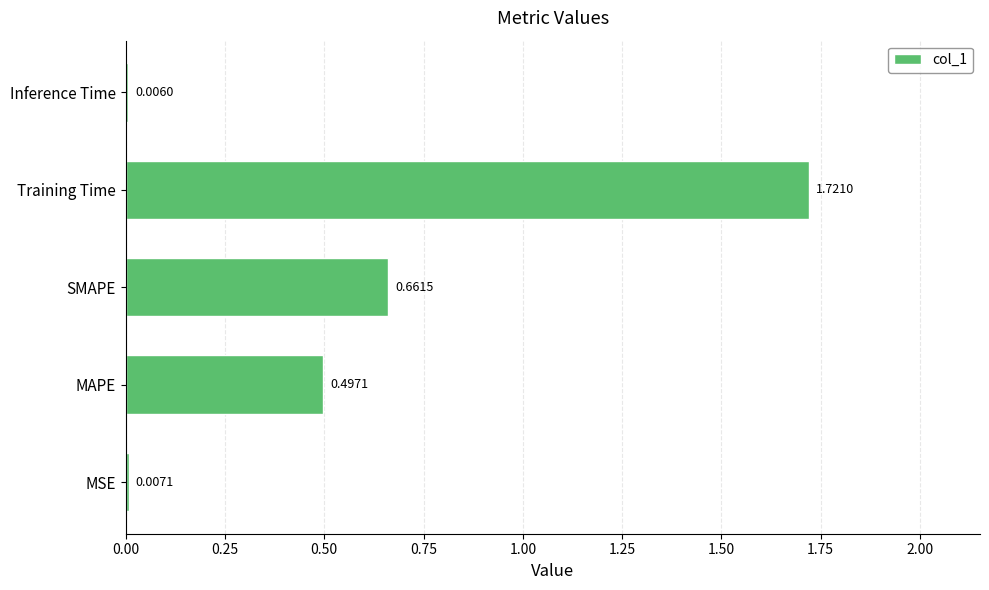

Are the bars grouped side by side (vs. stacked)?

No